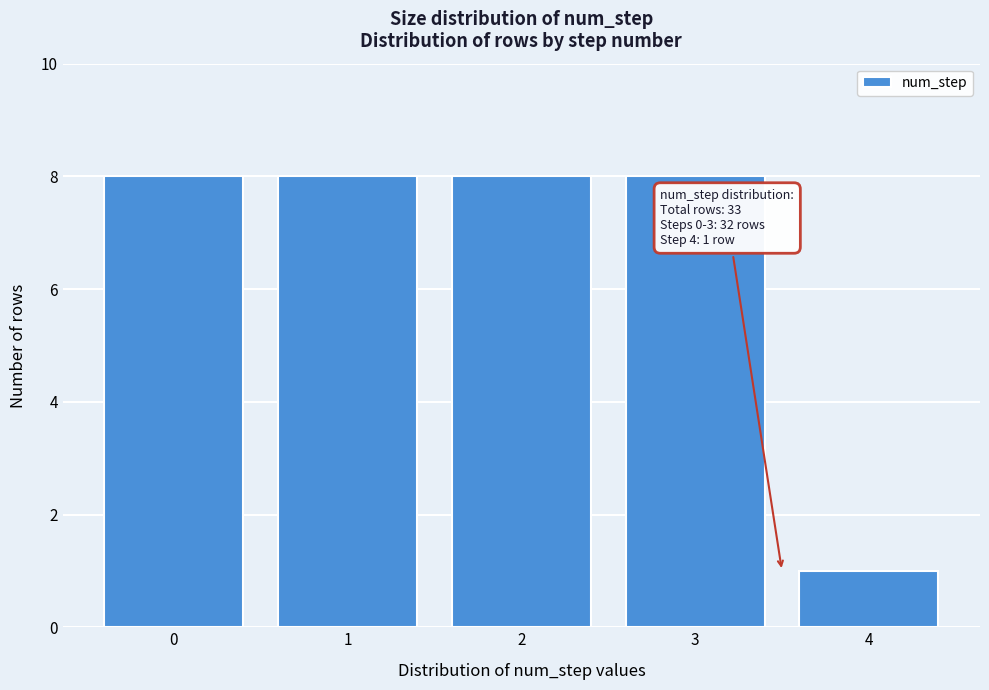

Reading left to right, what are all the values shown in this chart?

0=8	1=8	2=8	3=8	4=1